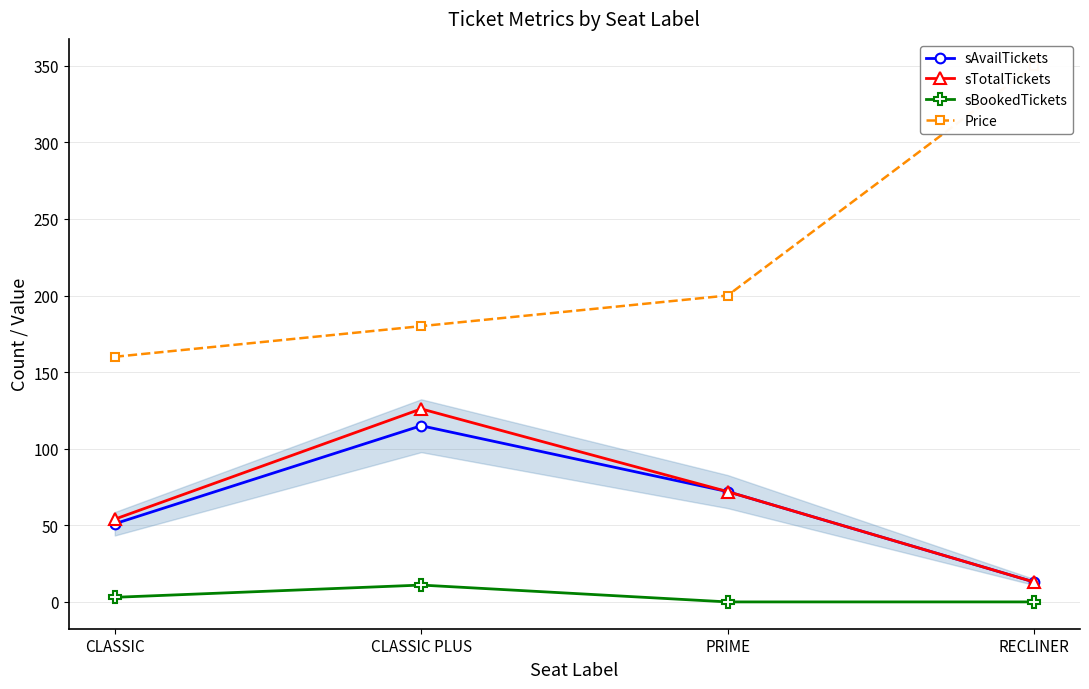

What position from the left is PRIME?

3